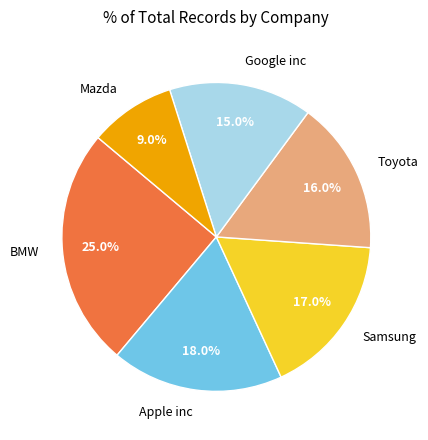

How many segments does this pie chart have?

6